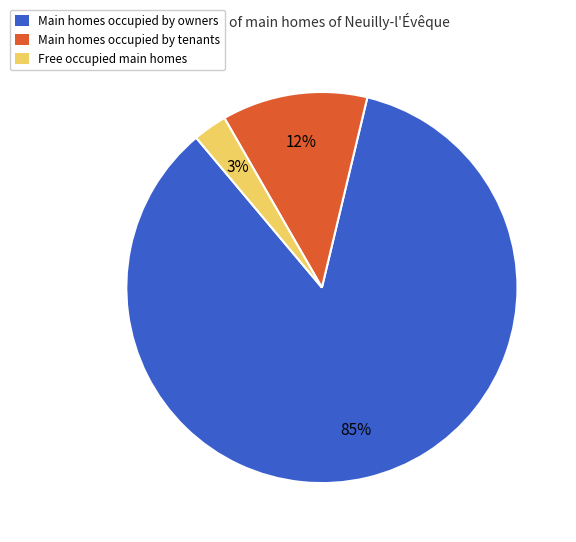

Count the number of slices in the pie.

3